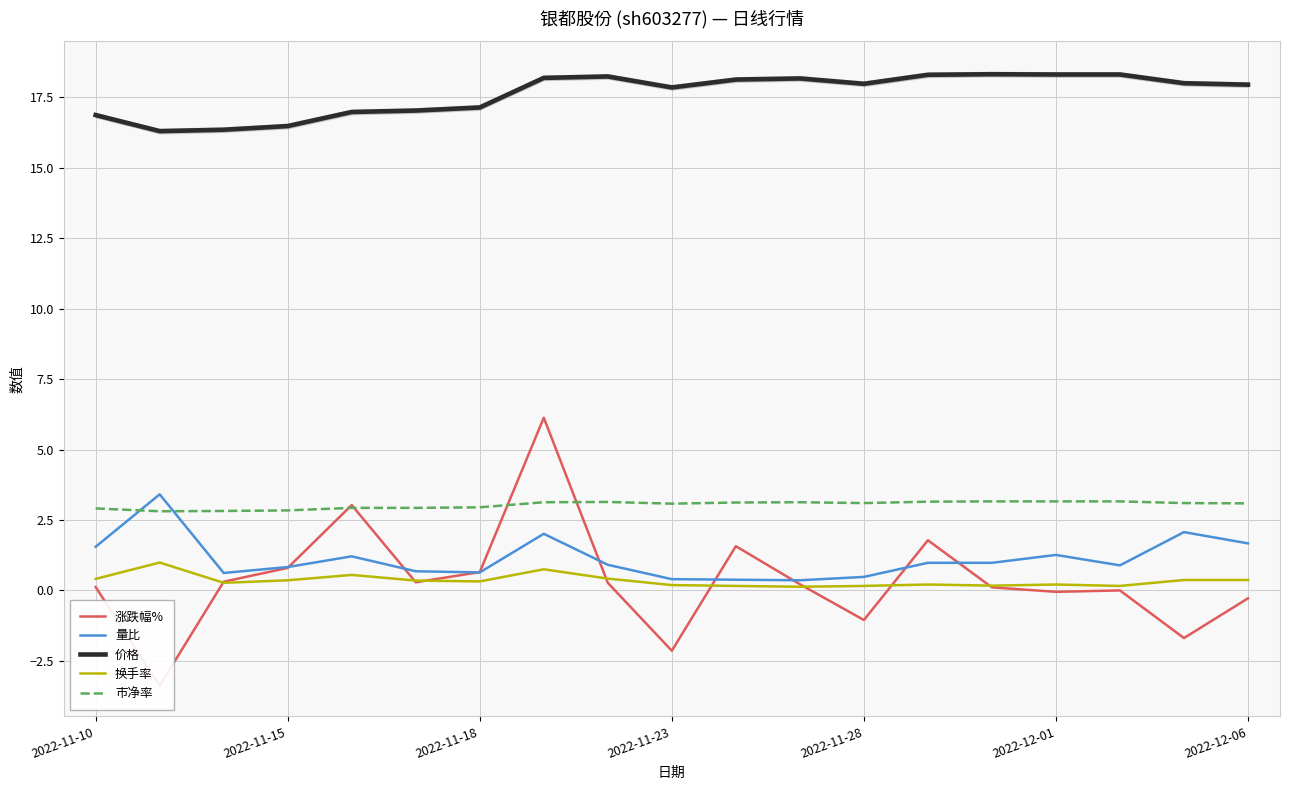

In 市净率, how many points are higher than both neighbors (excluding endpoints)?

2